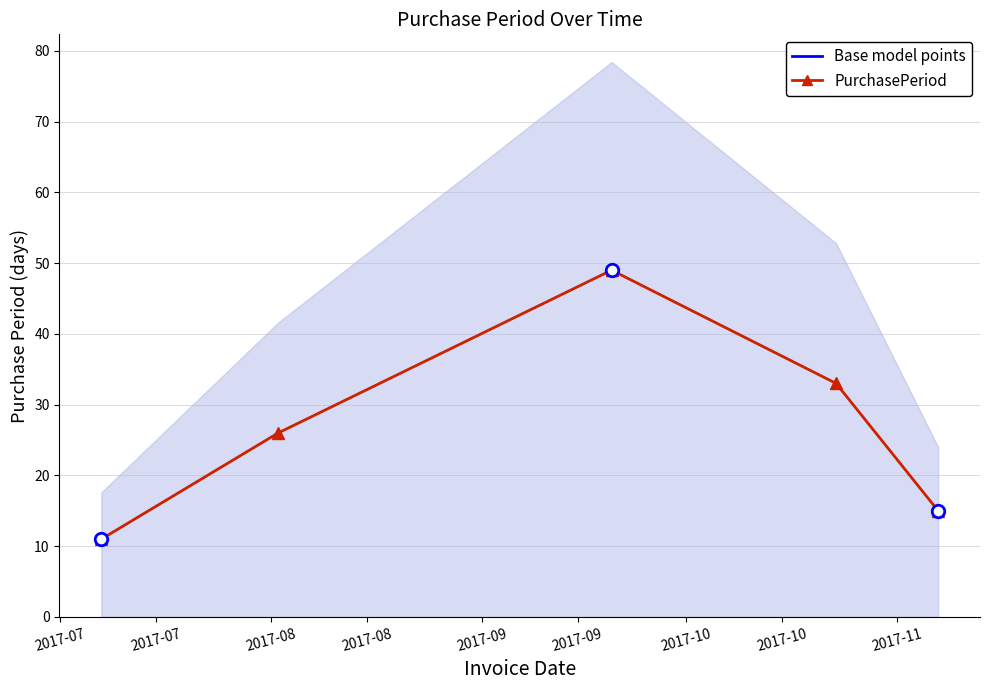

Where is the first local maximum?

2017-09-20